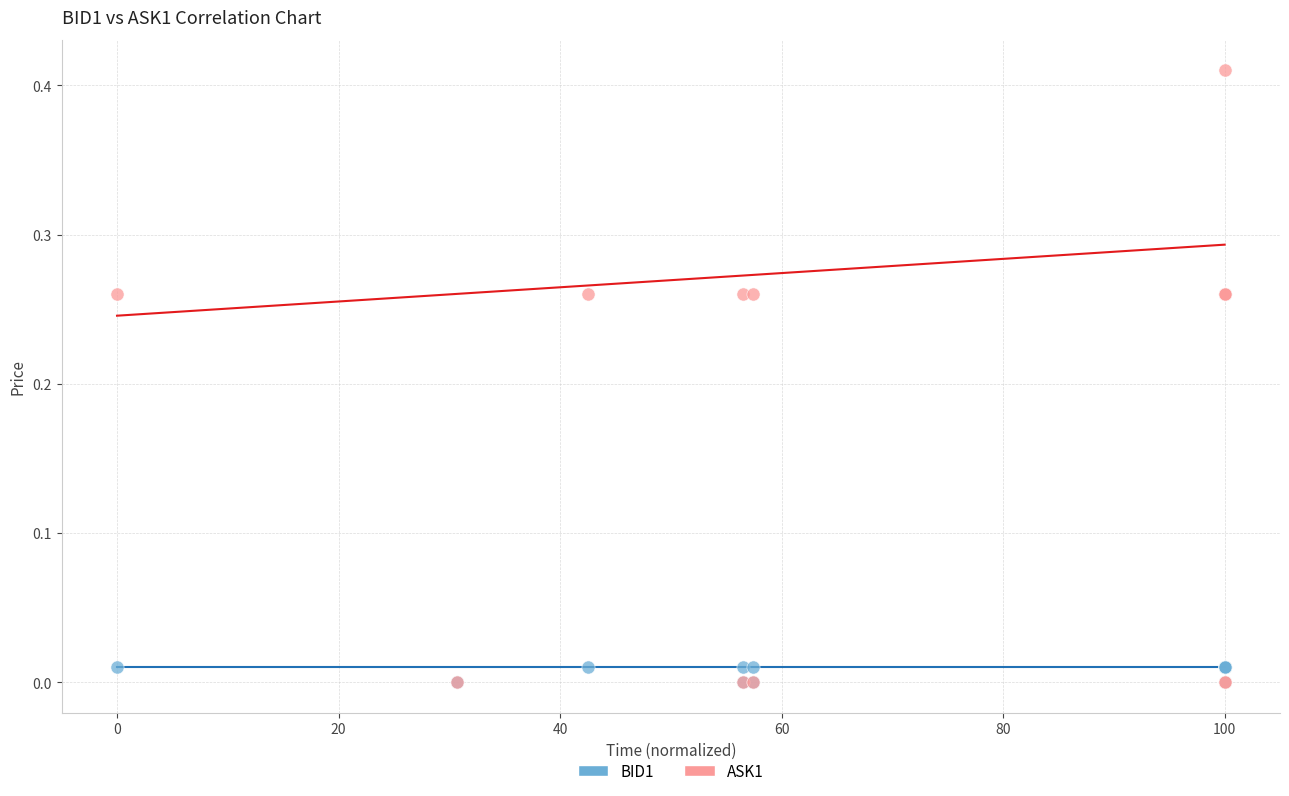

Which series contains the highest Y value?

ASK1